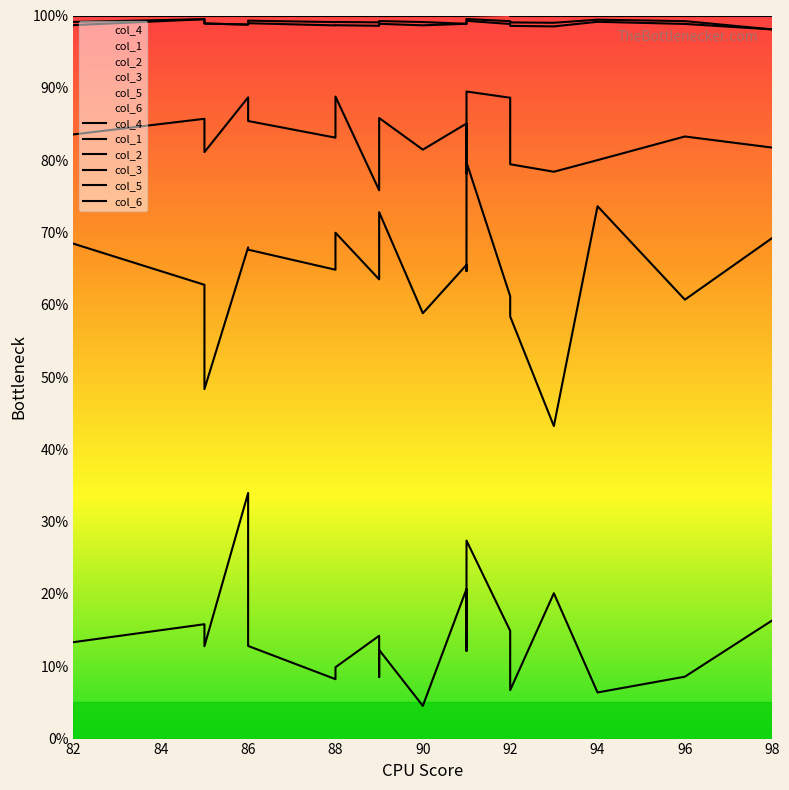

What is the smallest value displayed?

4.5